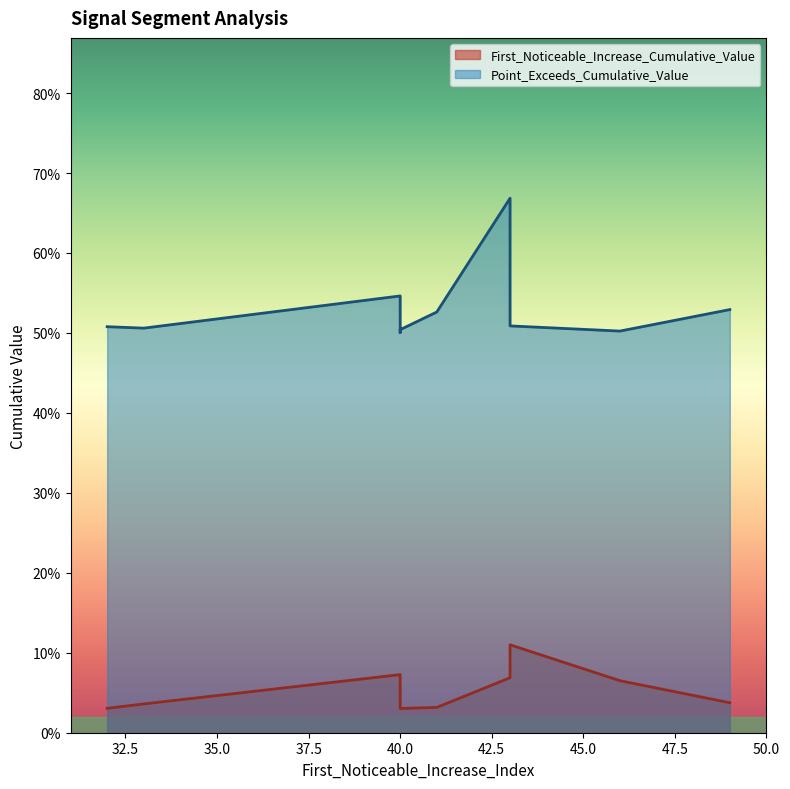

True or false: First_Noticeable_Increase_Cumulative_Value has more than 1 interior local peaks.

True